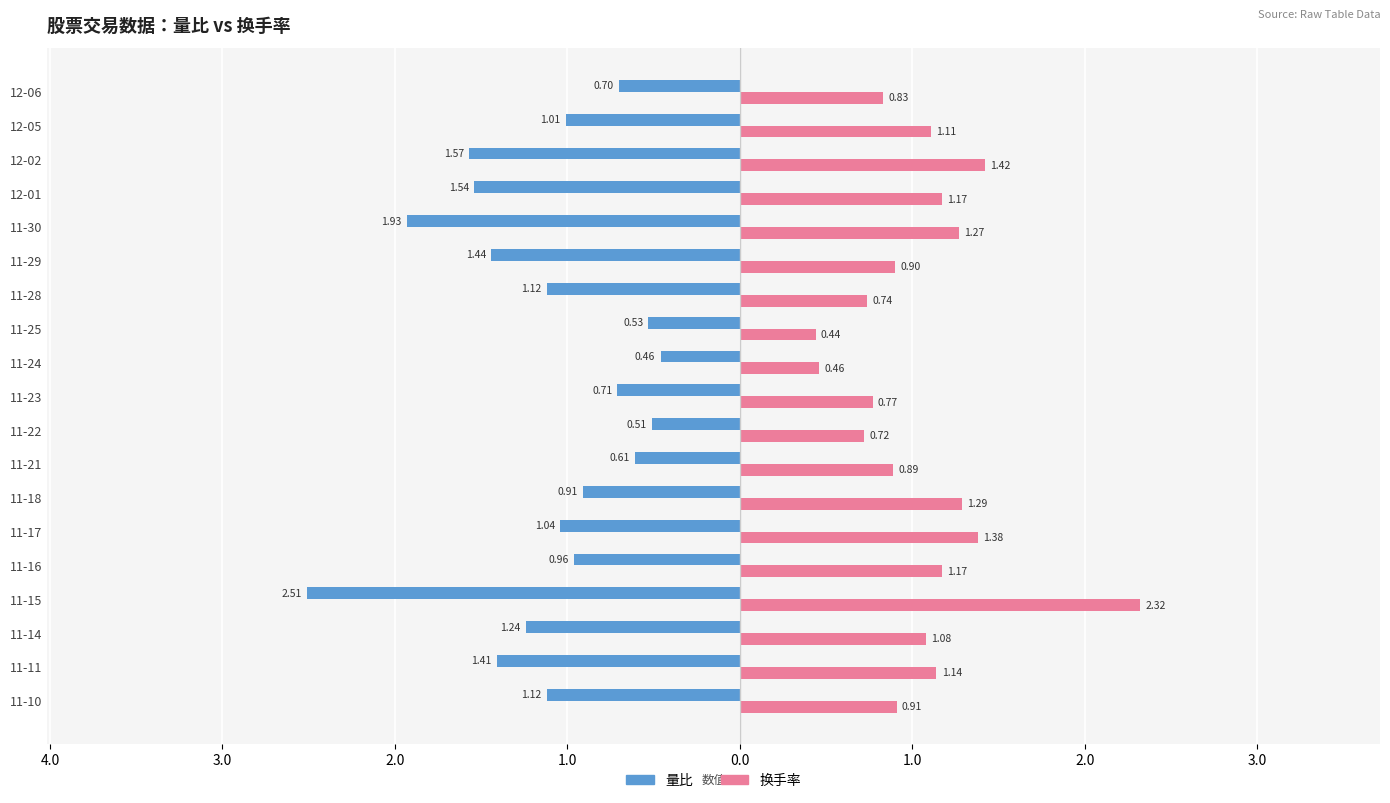

What is the value of the 换手率 bar at the 5th from the left?

1.2